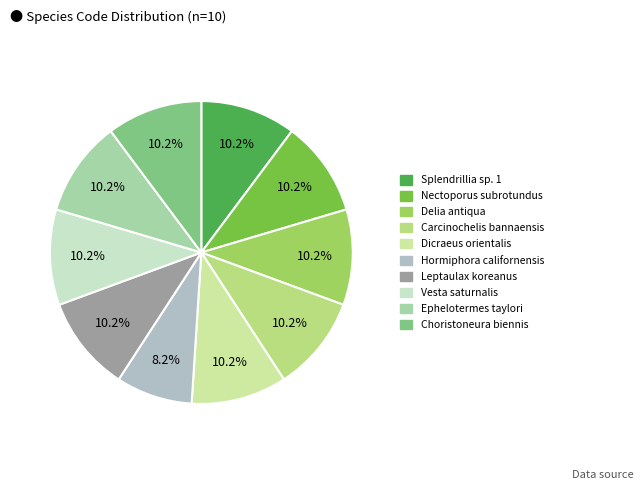

How many slices are in this pie chart?

10